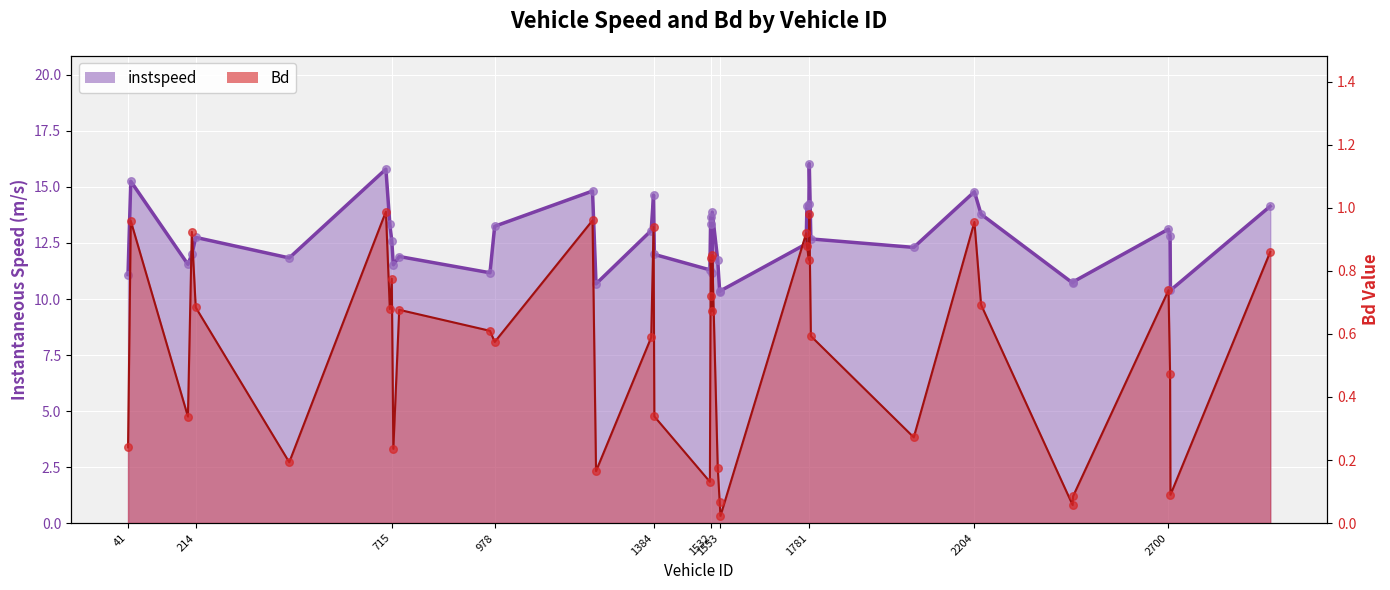

Which series reaches the minimum Y coordinate?

Bd